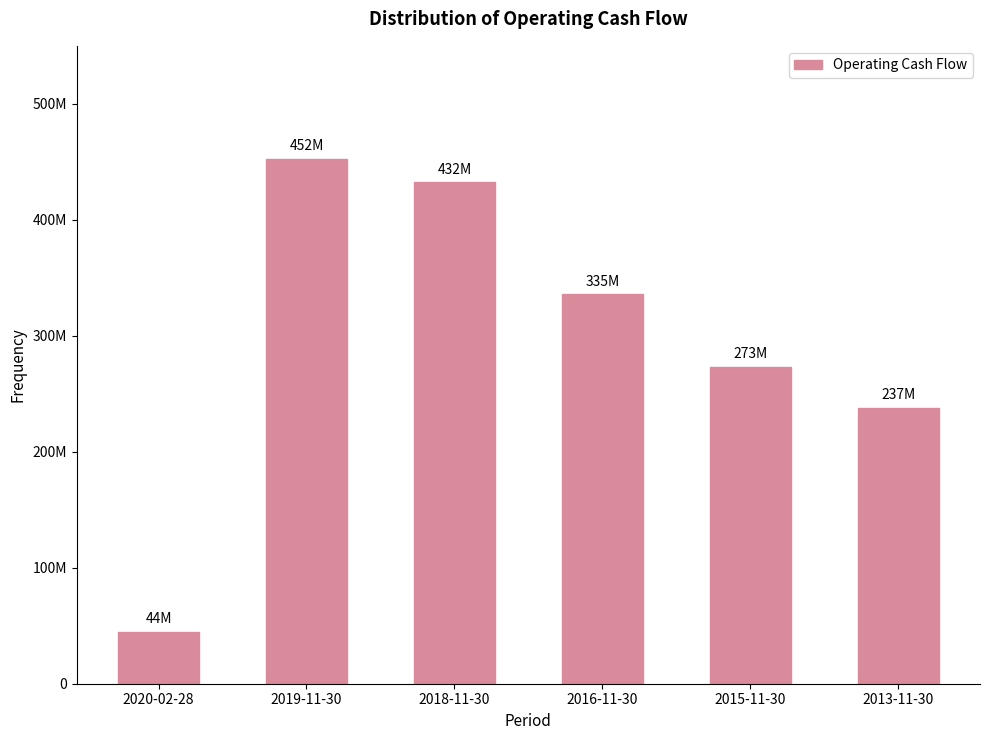

Is it true that the value at 2013-11-30 is 237800000?

True